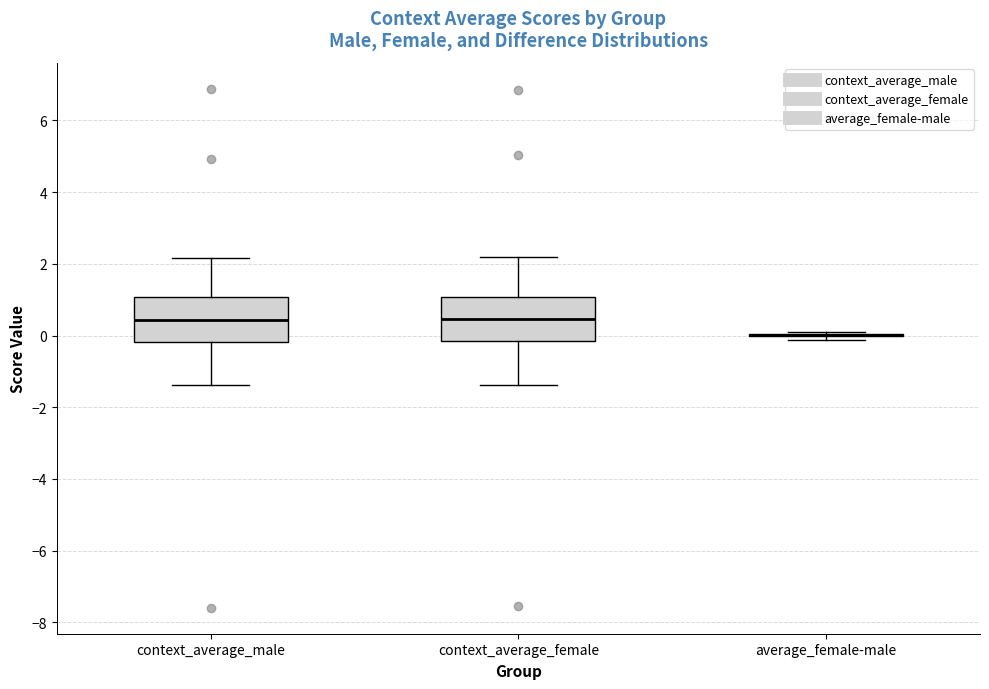

Where does the lower whisker of the box for context_average_female end on the y-axis? The values are not printed on the chart, so give them approximately, as read against the axis.

-1.4